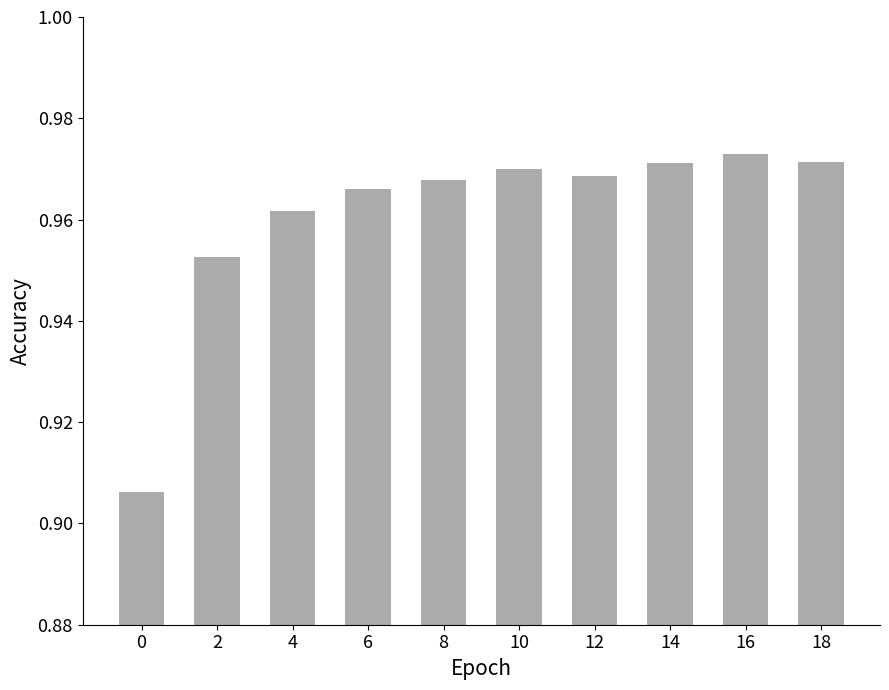

What is the sum of the values at 16 and 18?

1.9